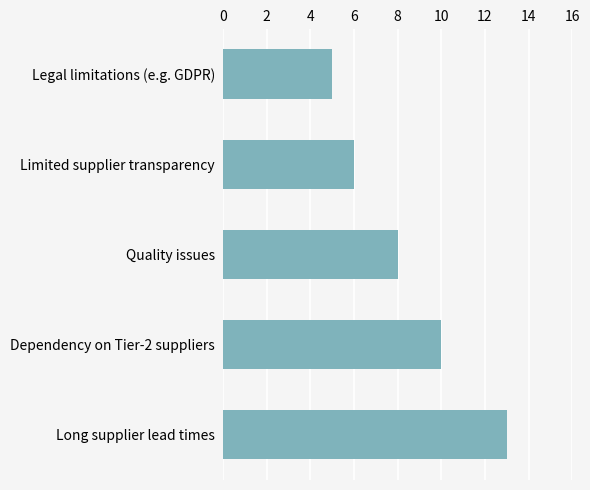

Reading top to bottom, what are all the values shown in this chart?

5	6	8	10	13